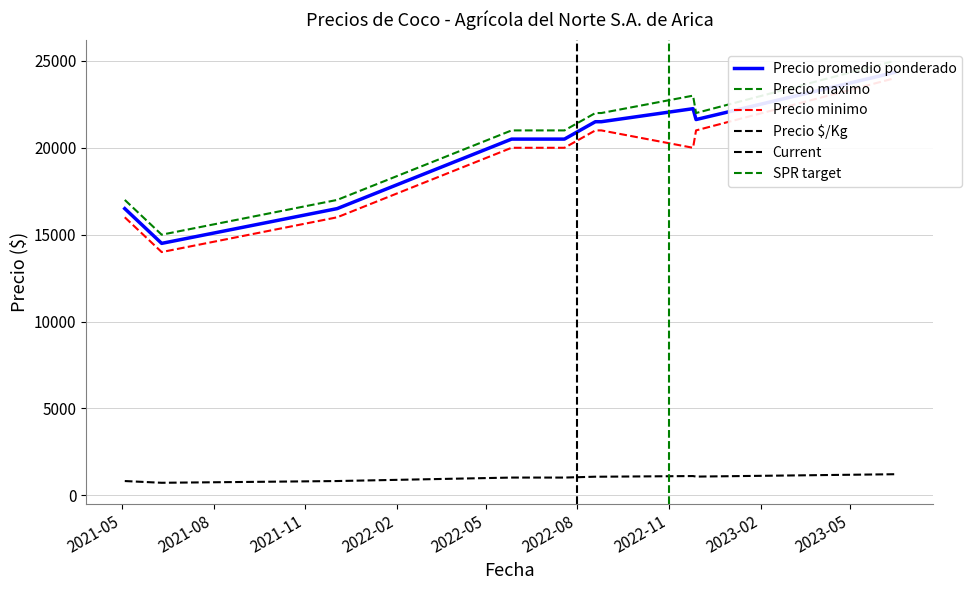

At which category is the sum across all series the highest?

2023-06-15